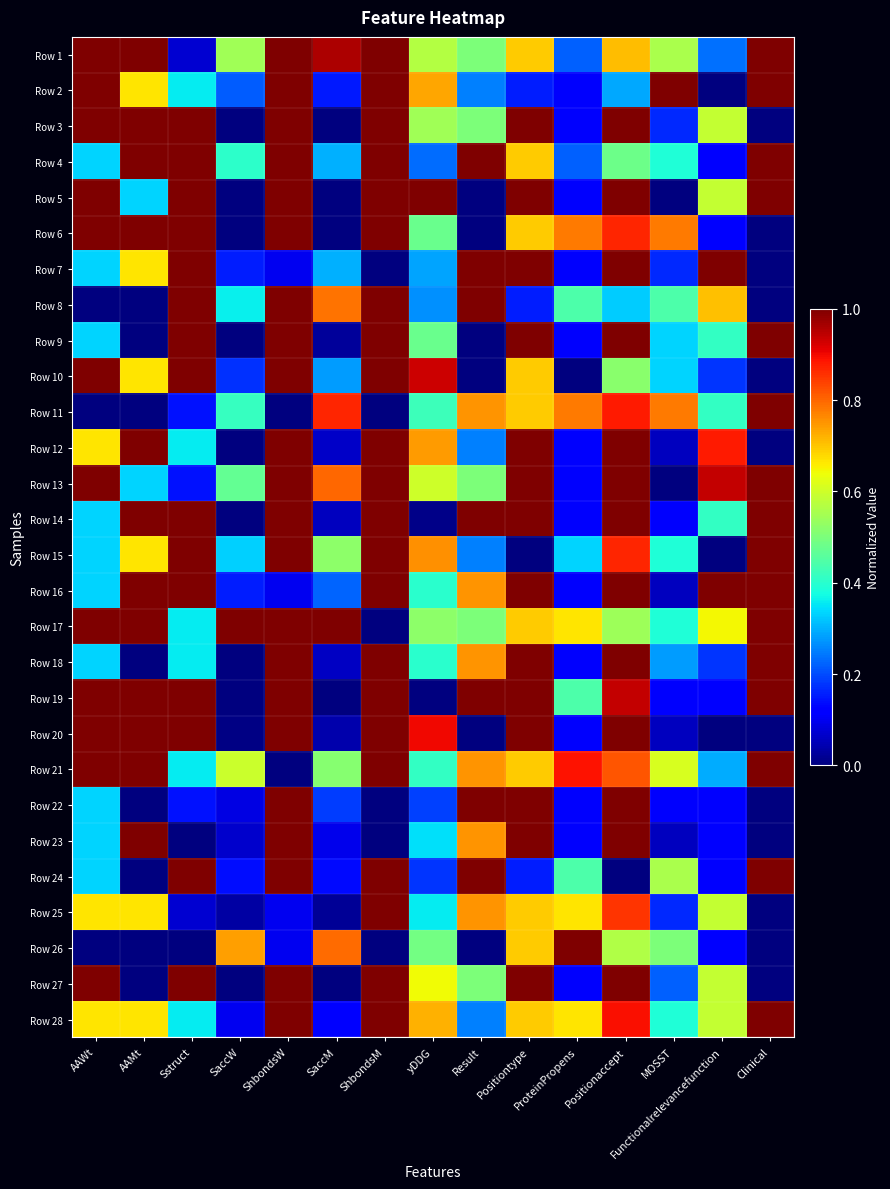

Reading left to right, list all the values displayed in this chart.

Row 1: AAWt=1.0	AAMt=1.0	Sstruct=0.1	SaccW=0.5	ShbondsW=1.0	SaccM=1.0	ShbondsM=1.0	yDDG=0.6	Result=0.5	Positiontype=0.7	ProteinPropens=0.2	Positionaccept=0.7	MOSST=0.6	Functionalrelevancefunction=0.2	Clinical=1.0
Row 2: AAWt=1.0	AAMt=0.7	Sstruct=0.4	SaccW=0.2	ShbondsW=1.0	SaccM=0.2	ShbondsM=1.0	yDDG=0.7	Result=0.2	Positiontype=0.2	ProteinPropens=0.1	Positionaccept=0.3	MOSST=1.0	Functionalrelevancefunction=0.0	Clinical=1.0
Row 3: AAWt=1.0	AAMt=1.0	Sstruct=1.0	SaccW=0.0	ShbondsW=1.0	SaccM=0.0	ShbondsM=1.0	yDDG=0.5	Result=0.5	Positiontype=1.0	ProteinPropens=0.1	Positionaccept=1.0	MOSST=0.2	Functionalrelevancefunction=0.6	Clinical=0.0
Row 4: AAWt=0.3	AAMt=1.0	Sstruct=1.0	SaccW=0.4	ShbondsW=1.0	SaccM=0.3	ShbondsM=1.0	yDDG=0.2	Result=1.0	Positiontype=0.7	ProteinPropens=0.2	Positionaccept=0.5	MOSST=0.4	Functionalrelevancefunction=0.1	Clinical=1.0
Row 5: AAWt=1.0	AAMt=0.3	Sstruct=1.0	SaccW=0.0	ShbondsW=1.0	SaccM=0.0	ShbondsM=1.0	yDDG=1.0	Result=0.0	Positiontype=1.0	ProteinPropens=0.1	Positionaccept=1.0	MOSST=0.0	Functionalrelevancefunction=0.6	Clinical=1.0
Row 6: AAWt=1.0	AAMt=1.0	Sstruct=1.0	SaccW=0.0	ShbondsW=1.0	SaccM=0.0	ShbondsM=1.0	yDDG=0.5	Result=0.0	Positiontype=0.7	ProteinPropens=0.8	Positionaccept=0.9	MOSST=0.8	Functionalrelevancefunction=0.1	Clinical=0.0
Row 7: AAWt=0.3	AAMt=0.7	Sstruct=1.0	SaccW=0.2	ShbondsW=0.1	SaccM=0.3	ShbondsM=0.0	yDDG=0.3	Result=1.0	Positiontype=1.0	ProteinPropens=0.1	Positionaccept=1.0	MOSST=0.2	Functionalrelevancefunction=1.0	Clinical=0.0
Row 8: AAWt=0.0	AAMt=0.0	Sstruct=1.0	SaccW=0.4	ShbondsW=1.0	SaccM=0.8	ShbondsM=1.0	yDDG=0.3	Result=1.0	Positiontype=0.2	ProteinPropens=0.4	Positionaccept=0.3	MOSST=0.4	Functionalrelevancefunction=0.7	Clinical=0.0
Row 9: AAWt=0.3	AAMt=0.0	Sstruct=1.0	SaccW=0.0	ShbondsW=1.0	SaccM=0.0	ShbondsM=1.0	yDDG=0.5	Result=0.0	Positiontype=1.0	ProteinPropens=0.1	Positionaccept=1.0	MOSST=0.3	Functionalrelevancefunction=0.4	Clinical=1.0
Row 10: AAWt=1.0	AAMt=0.7	Sstruct=1.0	SaccW=0.2	ShbondsW=1.0	SaccM=0.3	ShbondsM=1.0	yDDG=0.9	Result=0.0	Positiontype=0.7	ProteinPropens=0.0	Positionaccept=0.5	MOSST=0.3	Functionalrelevancefunction=0.2	Clinical=0.0
Row 11: AAWt=0.0	AAMt=0.0	Sstruct=0.1	SaccW=0.4	ShbondsW=0.0	SaccM=0.9	ShbondsM=0.0	yDDG=0.4	Result=0.8	Positiontype=0.7	ProteinPropens=0.8	Positionaccept=0.9	MOSST=0.8	Functionalrelevancefunction=0.4	Clinical=1.0
Row 12: AAWt=0.7	AAMt=1.0	Sstruct=0.4	SaccW=0.0	ShbondsW=1.0	SaccM=0.1	ShbondsM=1.0	yDDG=0.7	Result=0.2	Positiontype=1.0	ProteinPropens=0.1	Positionaccept=1.0	MOSST=0.1	Functionalrelevancefunction=0.9	Clinical=0.0
Row 13: AAWt=1.0	AAMt=0.3	Sstruct=0.1	SaccW=0.5	ShbondsW=1.0	SaccM=0.8	ShbondsM=1.0	yDDG=0.6	Result=0.5	Positiontype=1.0	ProteinPropens=0.1	Positionaccept=1.0	MOSST=0.0	Functionalrelevancefunction=0.9	Clinical=1.0
Row 14: AAWt=0.3	AAMt=1.0	Sstruct=1.0	SaccW=0.0	ShbondsW=1.0	SaccM=0.1	ShbondsM=1.0	yDDG=0.0	Result=1.0	Positiontype=1.0	ProteinPropens=0.1	Positionaccept=1.0	MOSST=0.1	Functionalrelevancefunction=0.4	Clinical=1.0
Row 15: AAWt=0.3	AAMt=0.7	Sstruct=1.0	SaccW=0.3	ShbondsW=1.0	SaccM=0.5	ShbondsM=1.0	yDDG=0.8	Result=0.2	Positiontype=0.0	ProteinPropens=0.3	Positionaccept=0.9	MOSST=0.4	Functionalrelevancefunction=0.0	Clinical=1.0
Row 16: AAWt=0.3	AAMt=1.0	Sstruct=1.0	SaccW=0.2	ShbondsW=0.1	SaccM=0.2	ShbondsM=1.0	yDDG=0.4	Result=0.8	Positiontype=1.0	ProteinPropens=0.1	Positionaccept=1.0	MOSST=0.1	Functionalrelevancefunction=1.0	Clinical=1.0
Row 17: AAWt=1.0	AAMt=1.0	Sstruct=0.4	SaccW=1.0	ShbondsW=1.0	SaccM=1.0	ShbondsM=0.0	yDDG=0.5	Result=0.5	Positiontype=0.7	ProteinPropens=0.7	Positionaccept=0.5	MOSST=0.4	Functionalrelevancefunction=0.6	Clinical=1.0
Row 18: AAWt=0.3	AAMt=0.0	Sstruct=0.4	SaccW=0.0	ShbondsW=1.0	SaccM=0.1	ShbondsM=1.0	yDDG=0.4	Result=0.8	Positiontype=1.0	ProteinPropens=0.1	Positionaccept=1.0	MOSST=0.3	Functionalrelevancefunction=0.2	Clinical=1.0
Row 19: AAWt=1.0	AAMt=1.0	Sstruct=1.0	SaccW=0.0	ShbondsW=1.0	SaccM=0.0	ShbondsM=1.0	yDDG=0.0	Result=1.0	Positiontype=1.0	ProteinPropens=0.4	Positionaccept=0.9	MOSST=0.1	Functionalrelevancefunction=0.1	Clinical=1.0
Row 20: AAWt=1.0	AAMt=1.0	Sstruct=1.0	SaccW=0.0	ShbondsW=1.0	SaccM=0.0	ShbondsM=1.0	yDDG=0.9	Result=0.0	Positiontype=1.0	ProteinPropens=0.1	Positionaccept=1.0	MOSST=0.1	Functionalrelevancefunction=0.0	Clinical=0.0
Row 21: AAWt=1.0	AAMt=1.0	Sstruct=0.4	SaccW=0.6	ShbondsW=0.0	SaccM=0.5	ShbondsM=1.0	yDDG=0.4	Result=0.8	Positiontype=0.7	ProteinPropens=0.9	Positionaccept=0.8	MOSST=0.6	Functionalrelevancefunction=0.3	Clinical=1.0
Row 22: AAWt=0.3	AAMt=0.0	Sstruct=0.1	SaccW=0.1	ShbondsW=1.0	SaccM=0.2	ShbondsM=0.0	yDDG=0.2	Result=1.0	Positiontype=1.0	ProteinPropens=0.1	Positionaccept=1.0	MOSST=0.1	Functionalrelevancefunction=0.1	Clinical=0.0
Row 23: AAWt=0.3	AAMt=1.0	Sstruct=0.0	SaccW=0.1	ShbondsW=1.0	SaccM=0.1	ShbondsM=0.0	yDDG=0.3	Result=0.8	Positiontype=1.0	ProteinPropens=0.1	Positionaccept=1.0	MOSST=0.1	Functionalrelevancefunction=0.1	Clinical=0.0
Row 24: AAWt=0.3	AAMt=0.0	Sstruct=1.0	SaccW=0.1	ShbondsW=1.0	SaccM=0.1	ShbondsM=1.0	yDDG=0.2	Result=1.0	Positiontype=0.2	ProteinPropens=0.4	Positionaccept=0.0	MOSST=0.6	Functionalrelevancefunction=0.1	Clinical=1.0
Row 25: AAWt=0.7	AAMt=0.7	Sstruct=0.1	SaccW=0.0	ShbondsW=0.1	SaccM=0.0	ShbondsM=1.0	yDDG=0.4	Result=0.8	Positiontype=0.7	ProteinPropens=0.7	Positionaccept=0.9	MOSST=0.2	Functionalrelevancefunction=0.6	Clinical=0.0
Row 26: AAWt=0.0	AAMt=0.0	Sstruct=0.0	SaccW=0.7	ShbondsW=0.1	SaccM=0.8	ShbondsM=0.0	yDDG=0.5	Result=0.0	Positiontype=0.7	ProteinPropens=1.0	Positionaccept=0.6	MOSST=0.5	Functionalrelevancefunction=0.1	Clinical=0.0
Row 27: AAWt=1.0	AAMt=0.0	Sstruct=1.0	SaccW=0.0	ShbondsW=1.0	SaccM=0.0	ShbondsM=1.0	yDDG=0.6	Result=0.5	Positiontype=1.0	ProteinPropens=0.1	Positionaccept=1.0	MOSST=0.2	Functionalrelevancefunction=0.6	Clinical=0.0
Row 28: AAWt=0.7	AAMt=0.7	Sstruct=0.4	SaccW=0.1	ShbondsW=1.0	SaccM=0.1	ShbondsM=1.0	yDDG=0.7	Result=0.2	Positiontype=0.7	ProteinPropens=0.7	Positionaccept=0.9	MOSST=0.4	Functionalrelevancefunction=0.6	Clinical=1.0